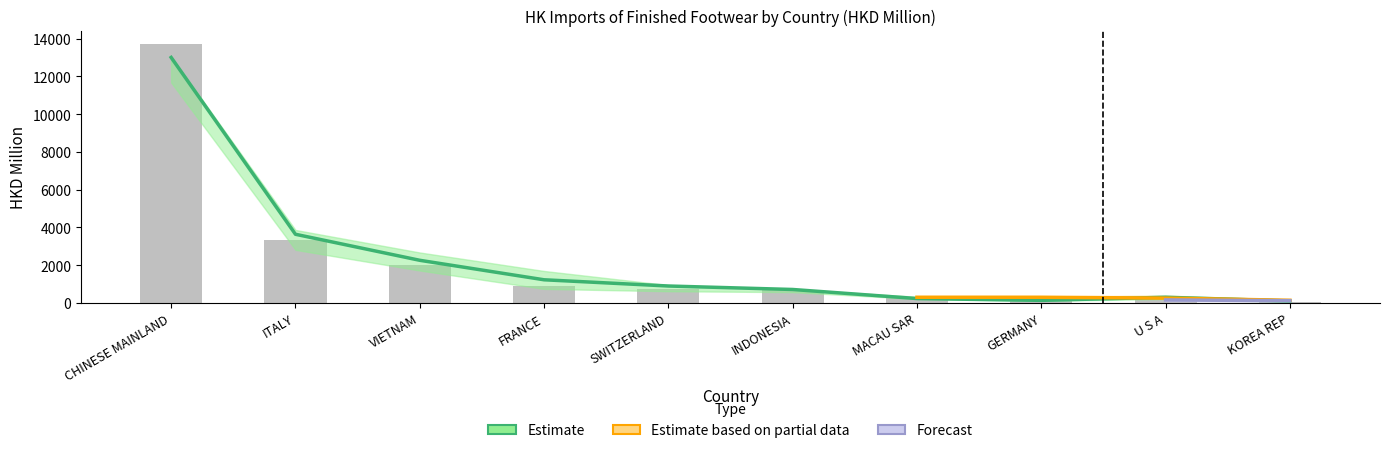

Read the 201712 value at FRANCE.

872.3